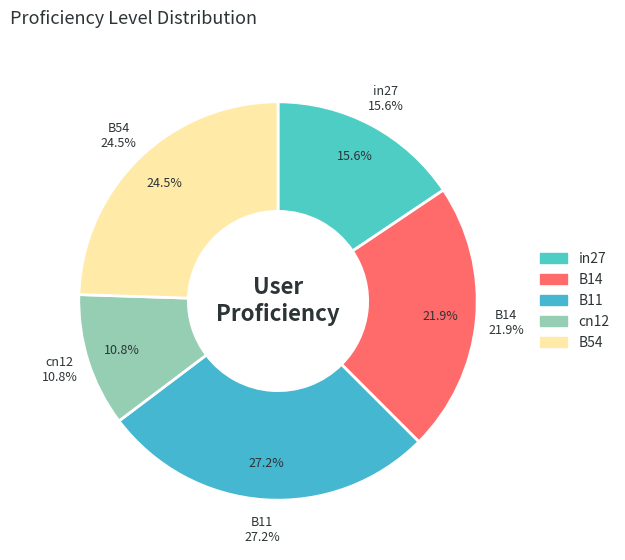

To the nearest percent, what is the difference between the largest and smallest slice percentages?

16%